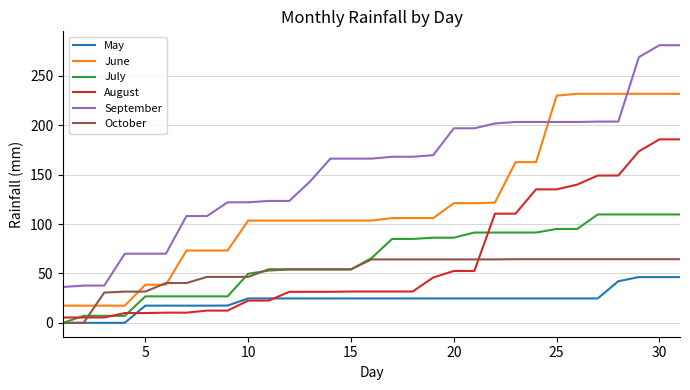

Which series has the largest range (max minus min)?

September